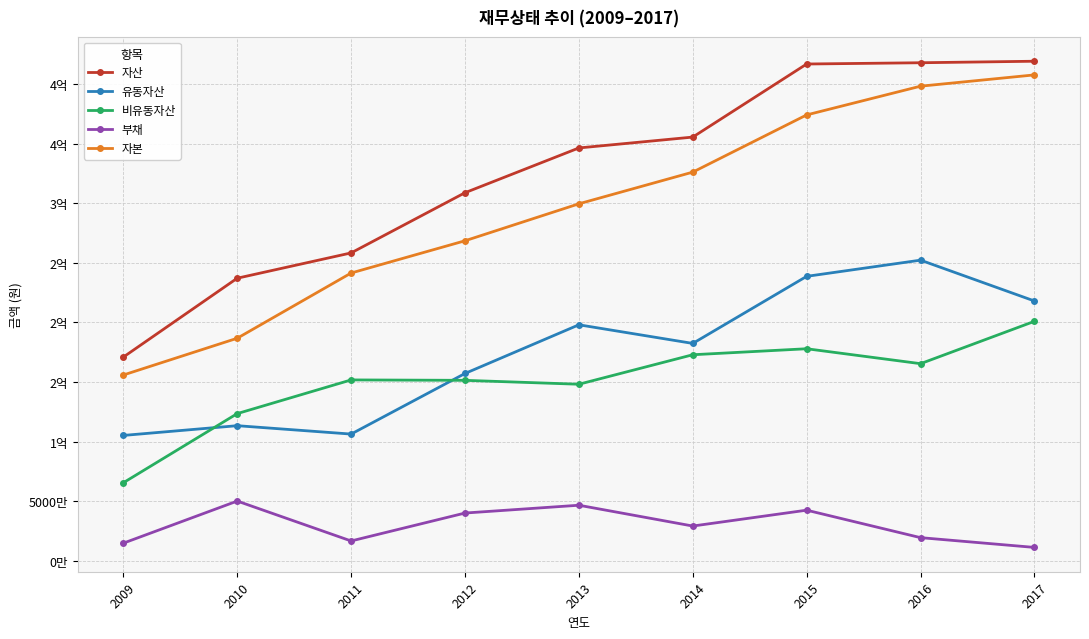

Does the chart have visible grid lines?

Yes